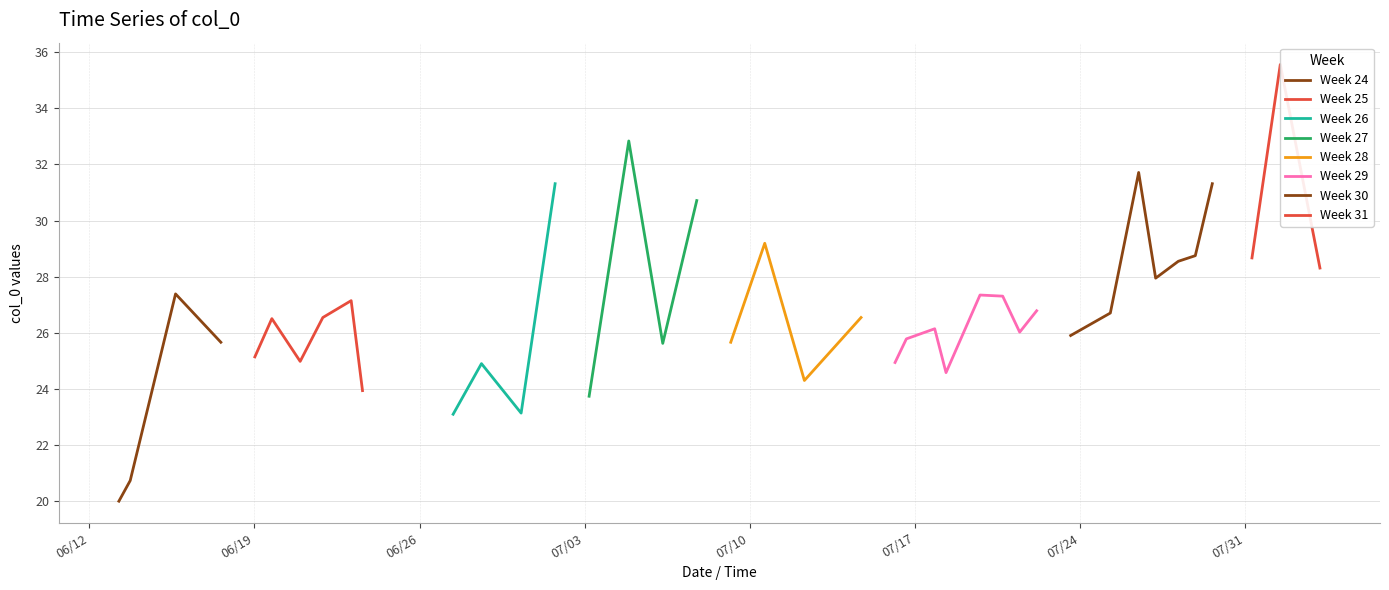

Reading left to right, what are all the values shown in this chart?

20.0	20.7	27.4	25.7	25.1	26.5	25.0	26.5	27.1	23.9	23.1	24.9	23.1	31.3	23.7	32.8	25.6	30.7	25.7	29.2	24.3	26.5	24.9	25.8	26.1	24.6	27.3	27.3	26.0	26.8	25.9	26.7	31.7	27.9	28.5	28.7	31.3	28.7	35.6	28.3